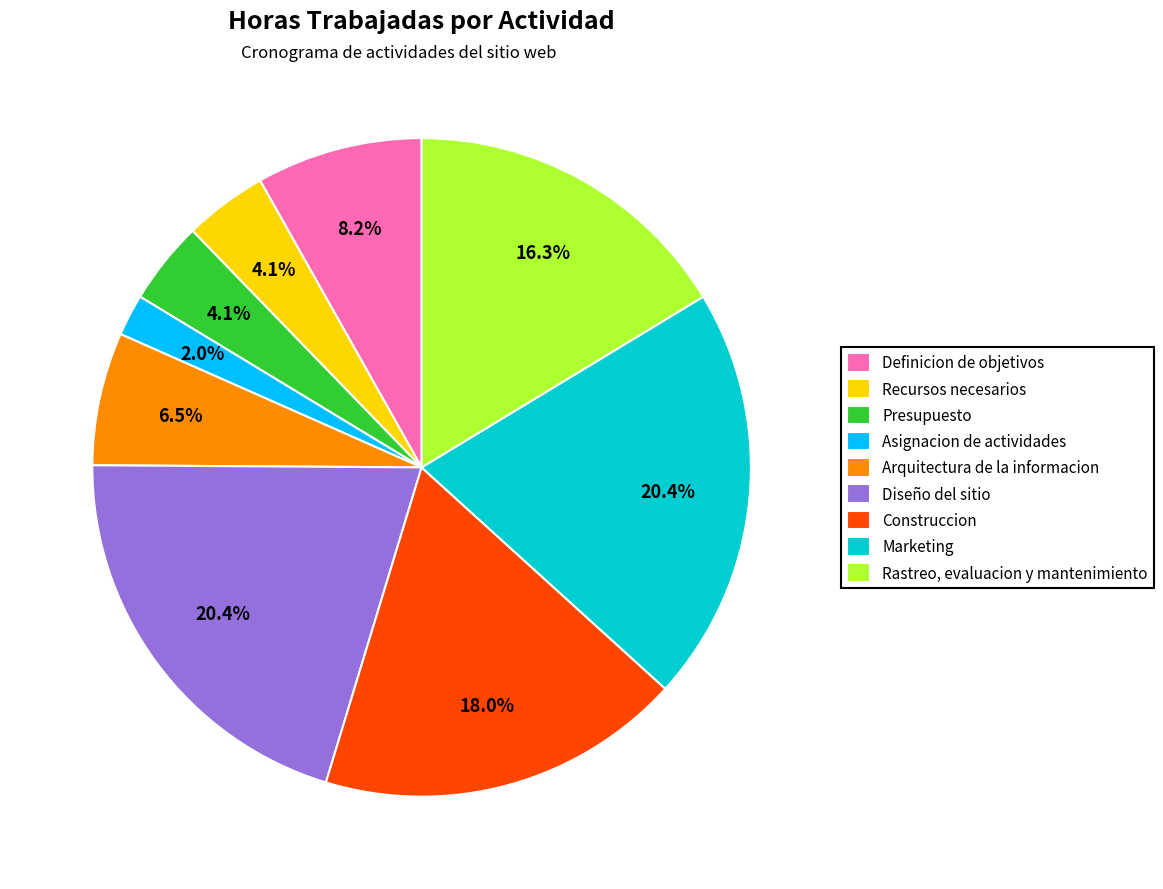

To the nearest percent, what percentage of the pie is Asignacion de actividades?

2%